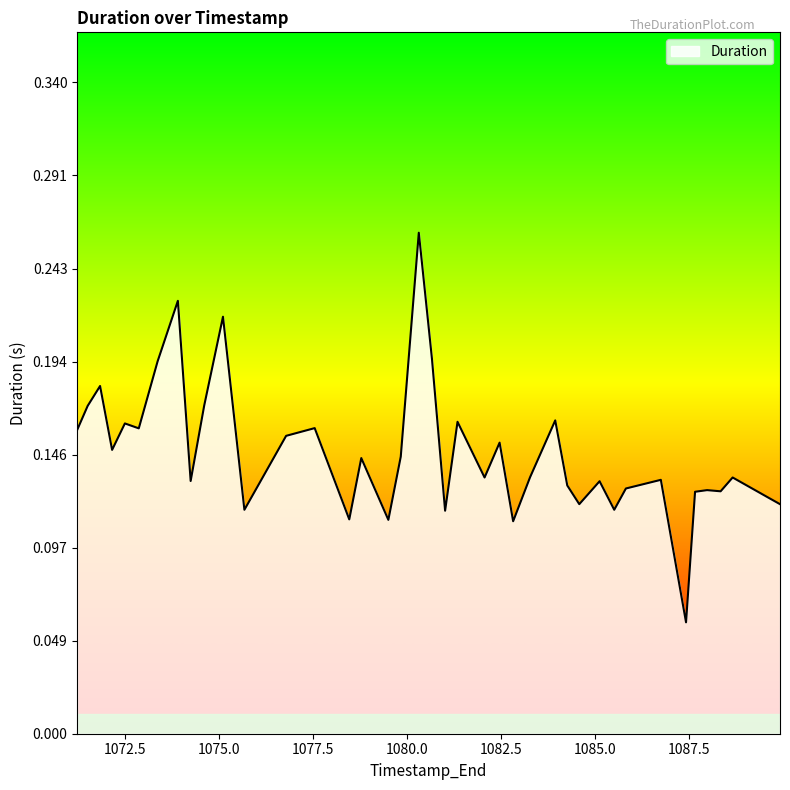

How many interior local peaks (higher than both neighbors) does the data have?

14